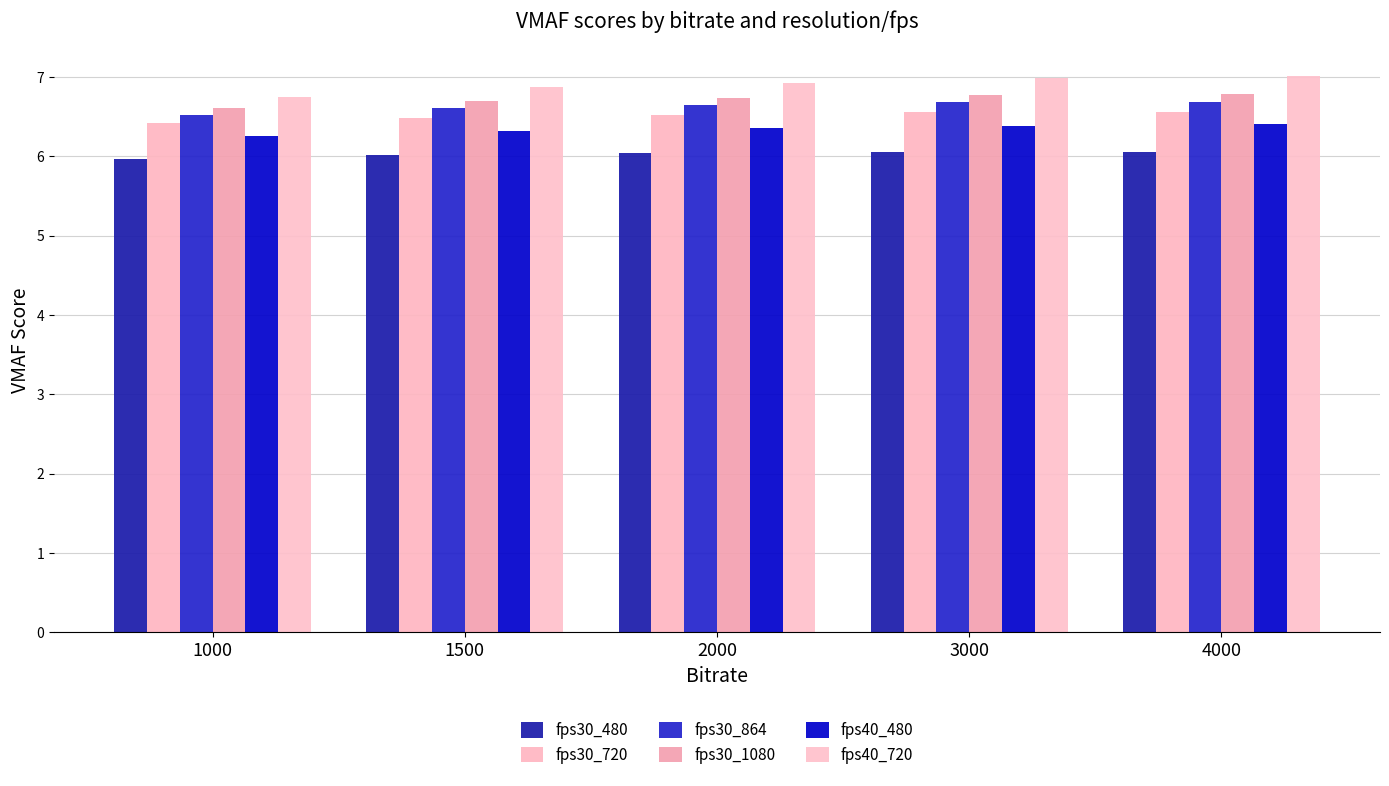

Which series has the largest total across all categories?

fps40_720